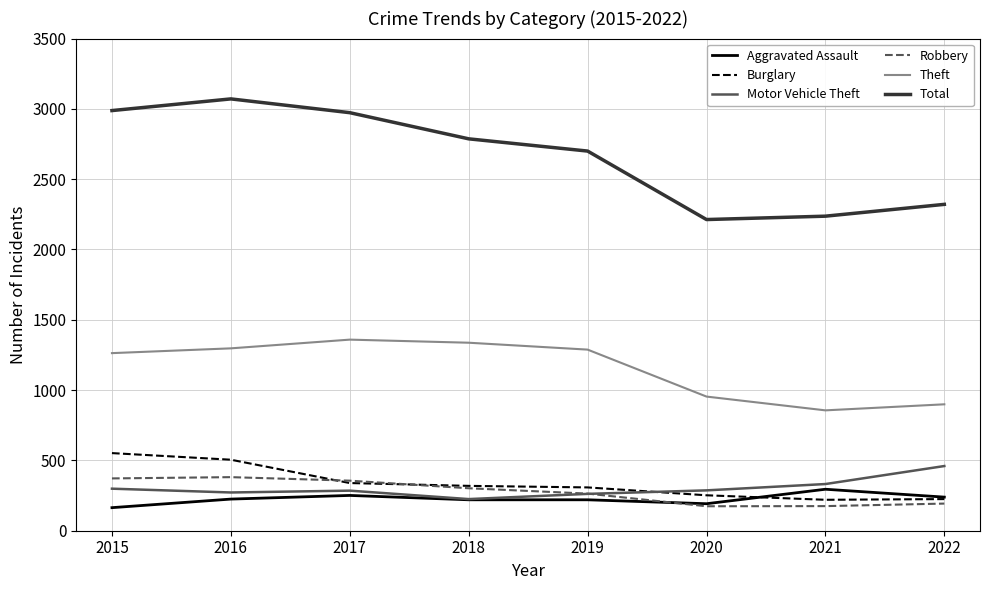

Between 2016 and 2022, which series saw the biggest shift?

Total